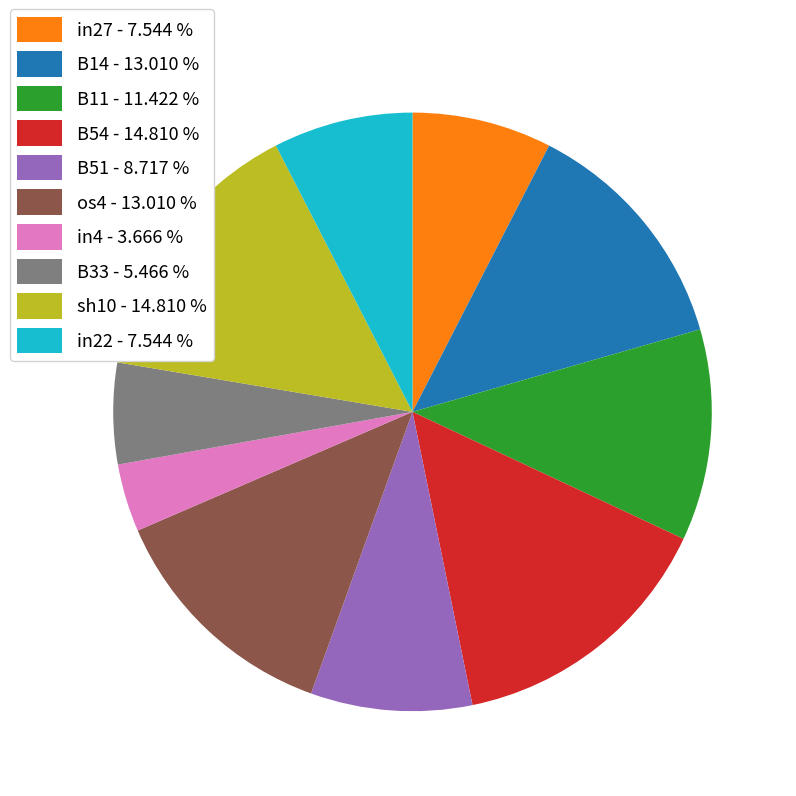

Do in27 - 7.544 % and os4 - 13.010 % together represent more than half of the pie?

No